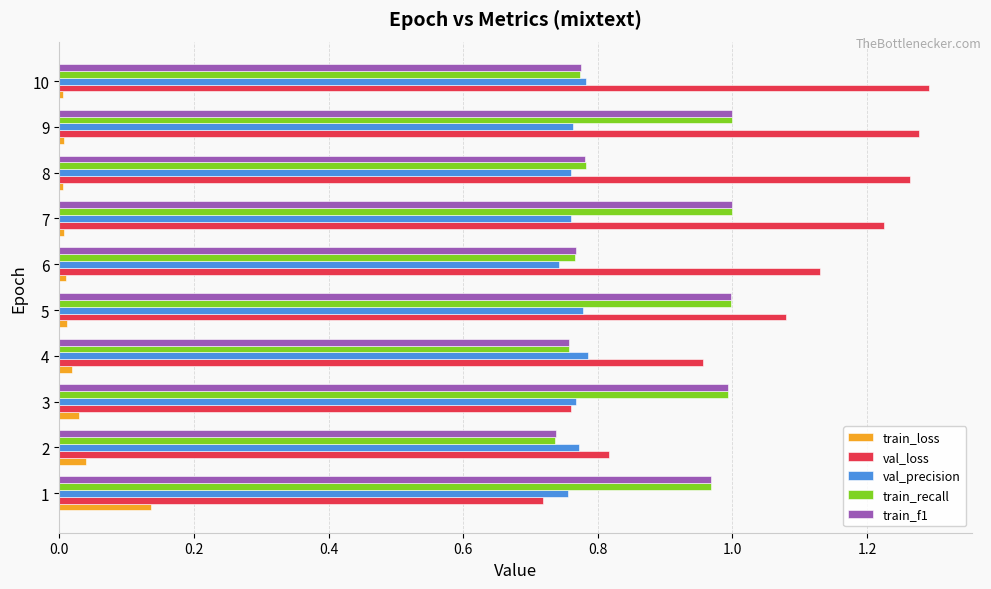

At which label does val_loss reach its peak?

10